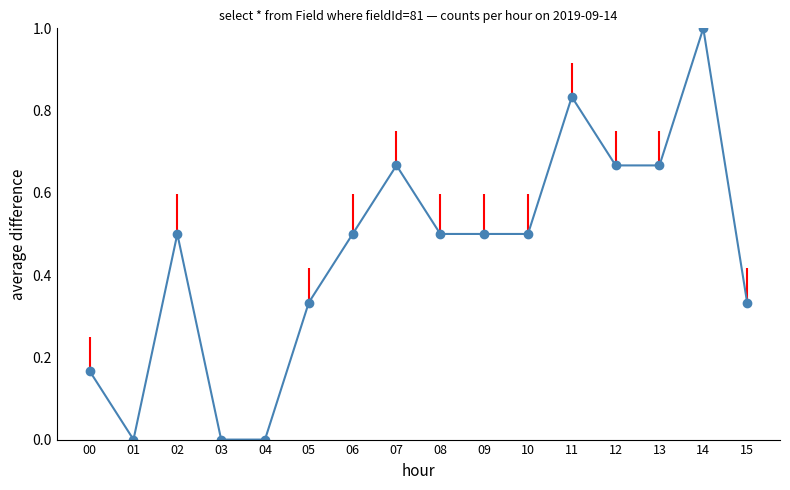

What is the difference between the values at 06 and 14?

0.5